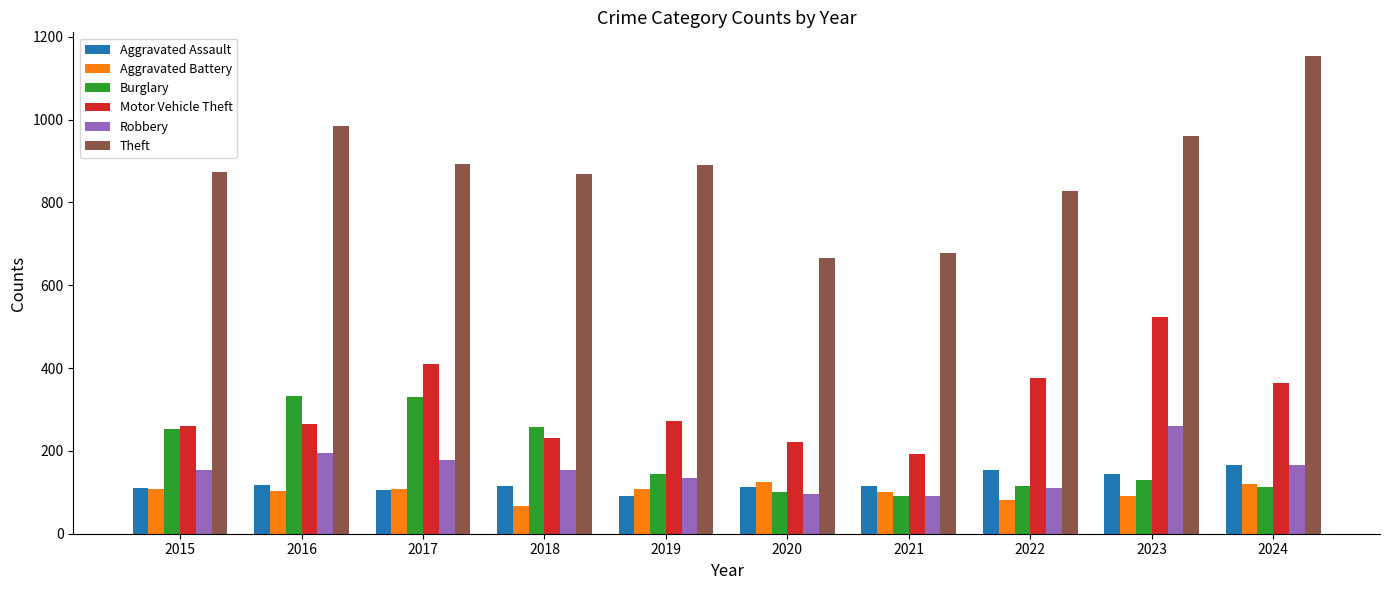

What is the sum of all Robbery values?

1539